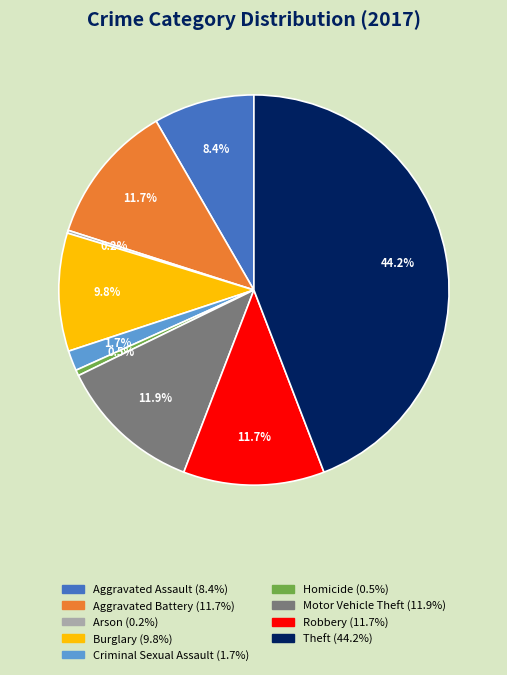

Is there any slice that represents more than half of the pie?

No